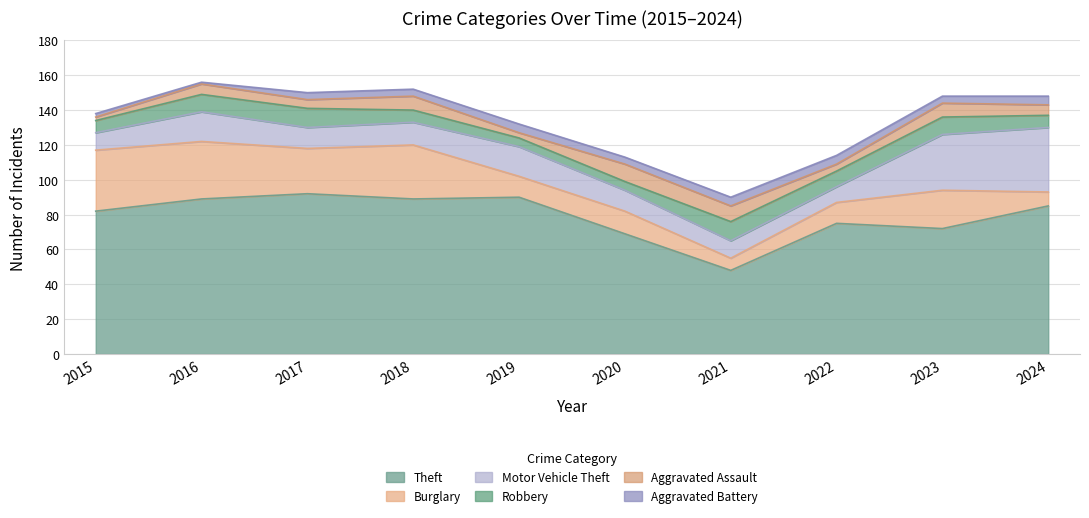

At which label does Burglary first exceed 22?

2015